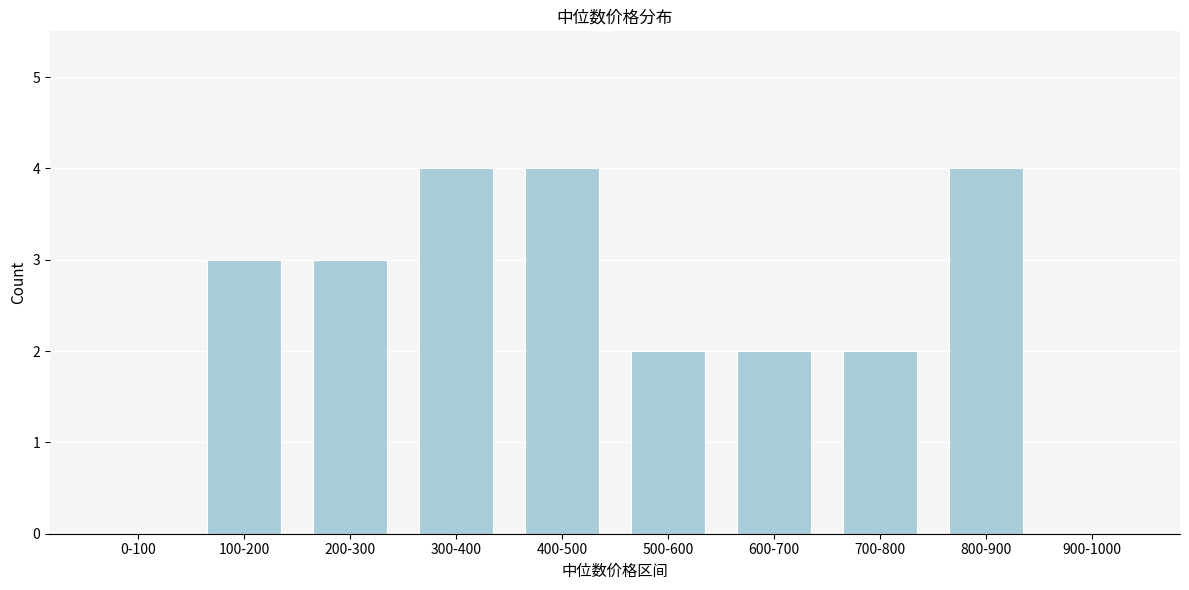

Reading left to right, list all the values displayed in this chart.

0-100=0	100-200=3	200-300=3	300-400=4	400-500=4	500-600=2	600-700=2	700-800=2	800-900=4	900-1000=0